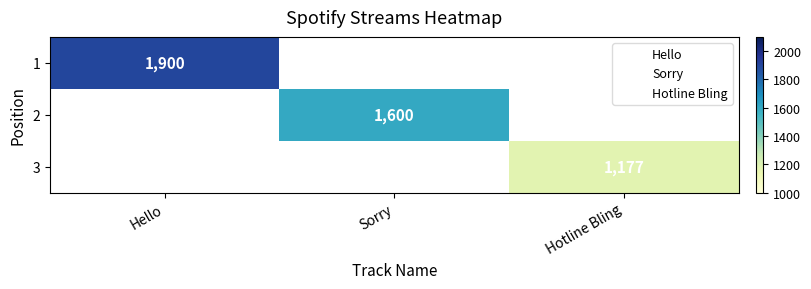

Which category has the lowest value in the 1 series?

Hello